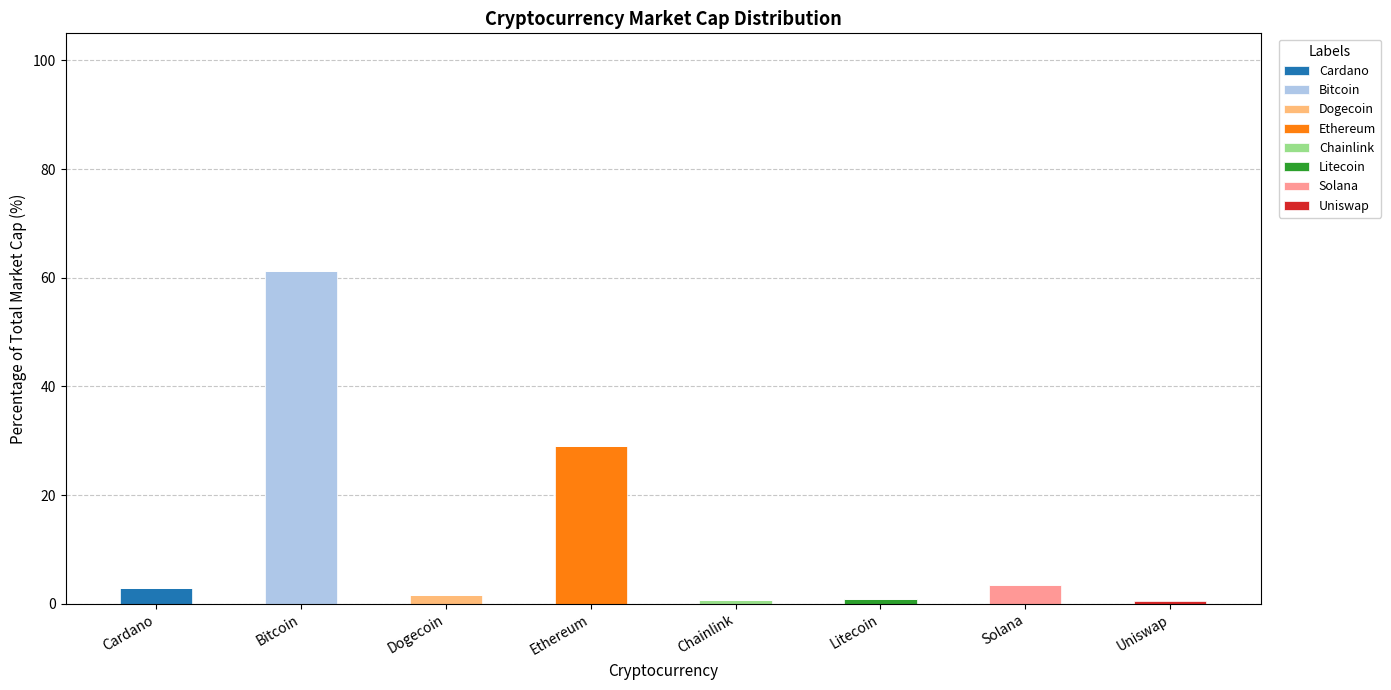

At which label does Cardano reach its peak?

Cardano